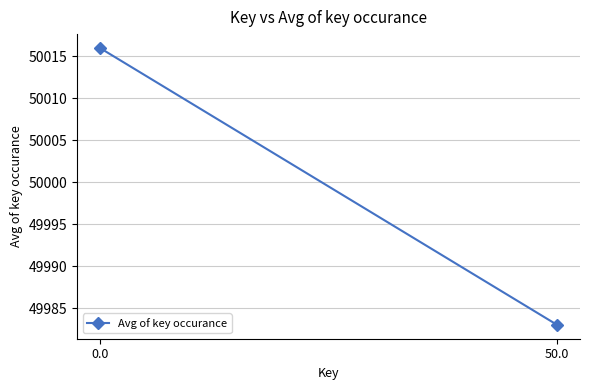

Reading left to right, extract all data points from this chart.

0.0=50016	50.0=49983